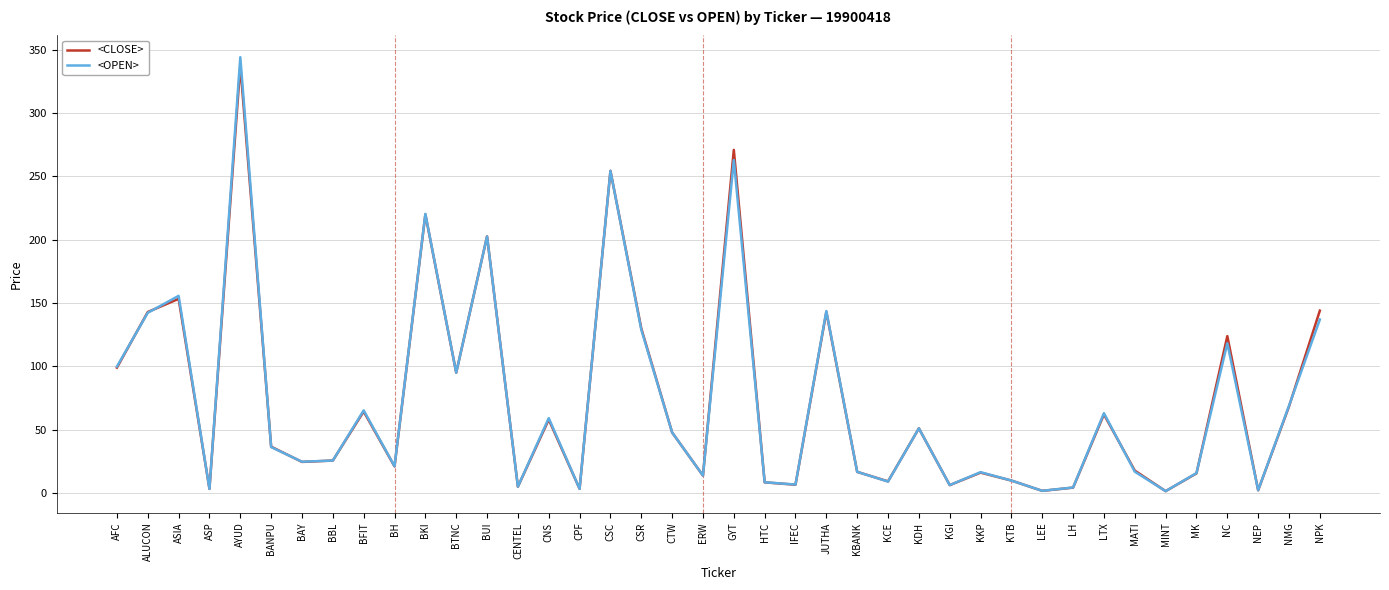

The value of <CLOSE> at BTNC is 95.0. True or false?

True